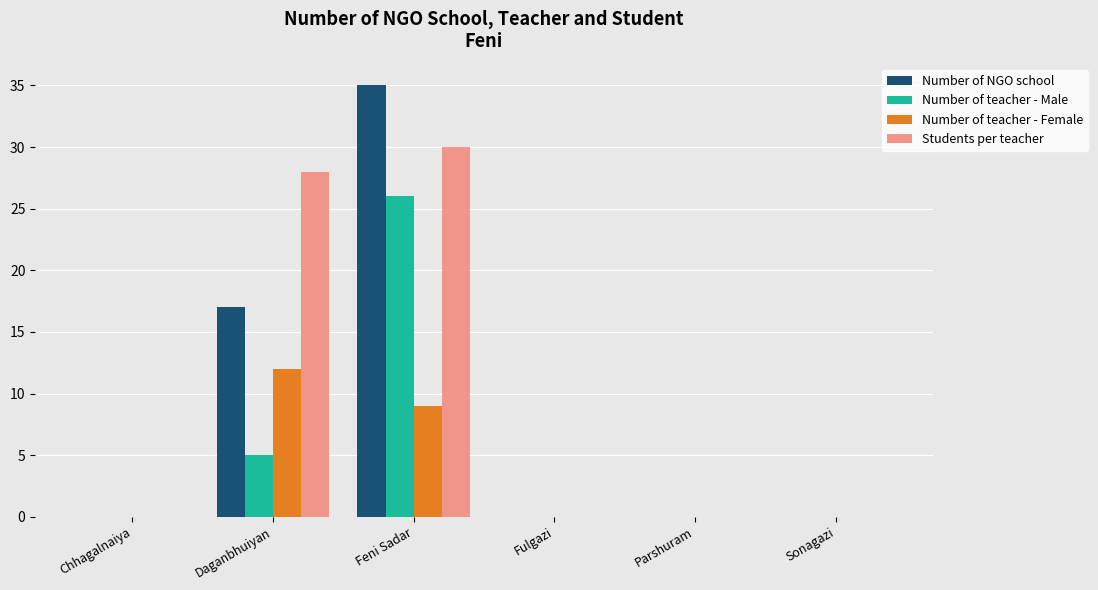

Which category has the highest value in the Students per teacher series?

Feni Sadar